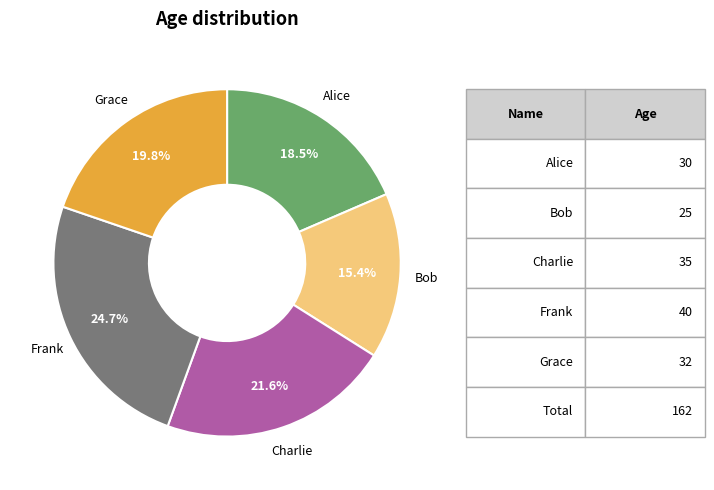

Does any single category account for the majority?

No